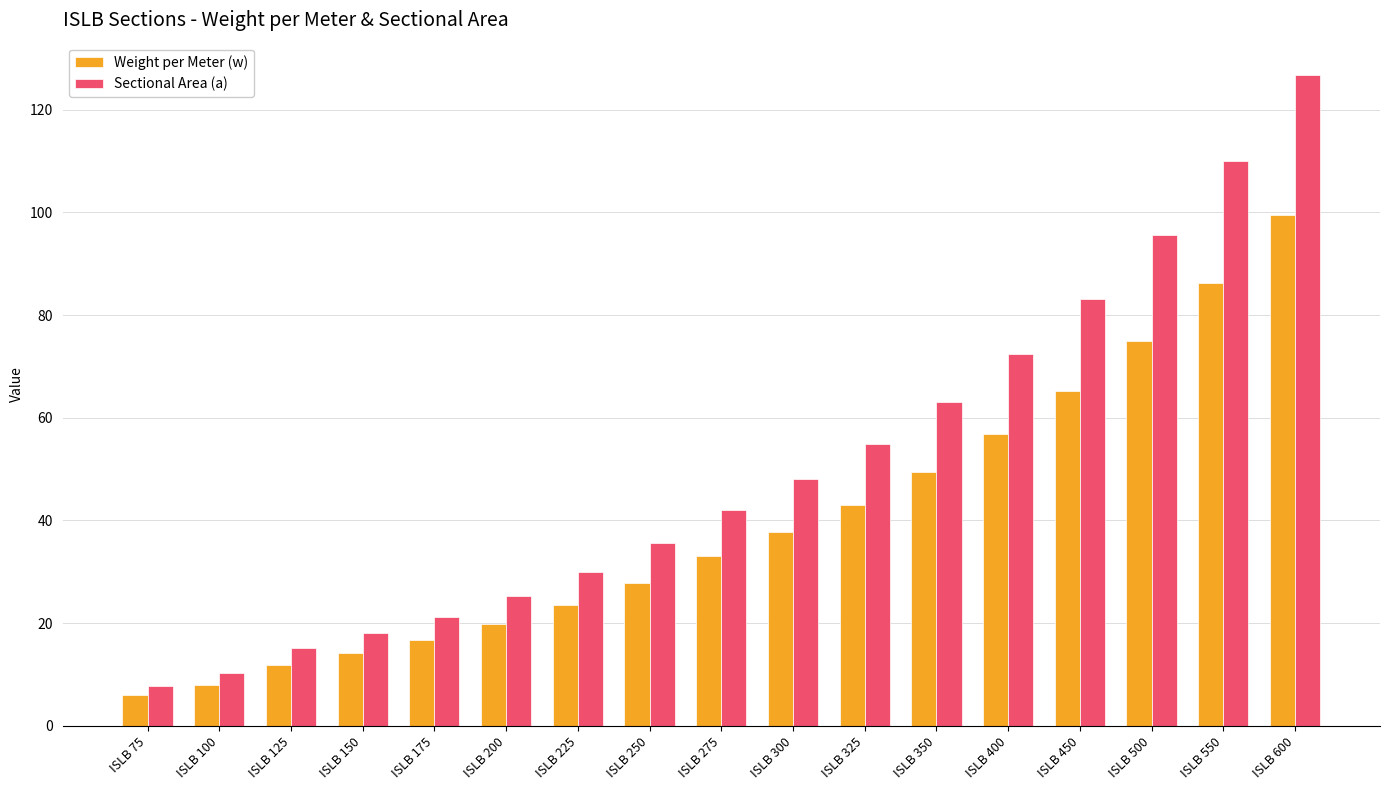

At which label does Sectional Area (a) first exceed 42?

ISLB 275